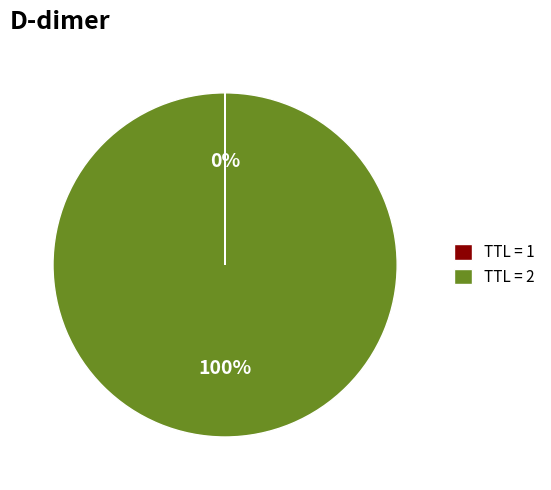

Is there a majority slice in this chart?

Yes